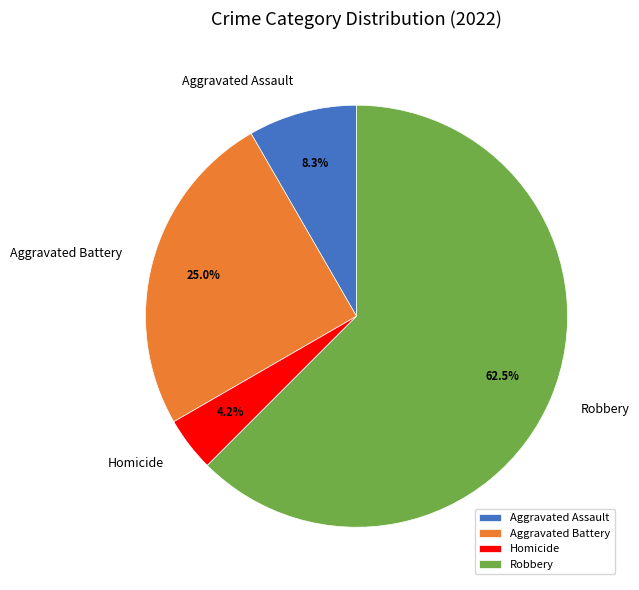

To the nearest percent, what portion does Aggravated Battery represent?

25%